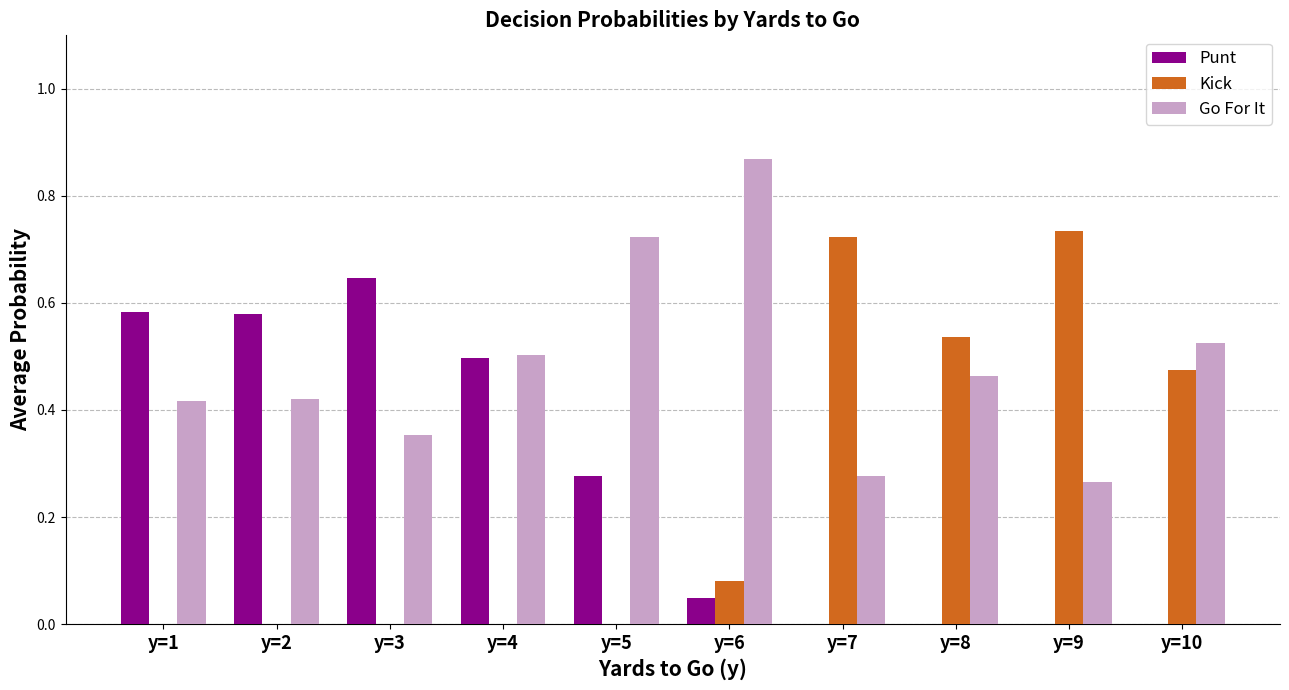

Is the value of Go For It at y=3 greater than the value of Kick at y=8?

No